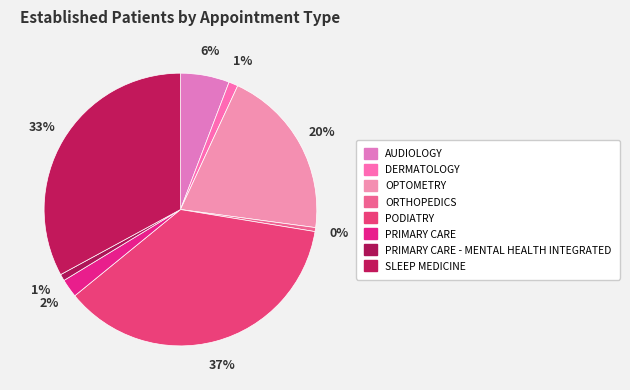

To the nearest percent, what is the difference between the PRIMARY CARE and DERMATOLOGY slice percentages?

1%